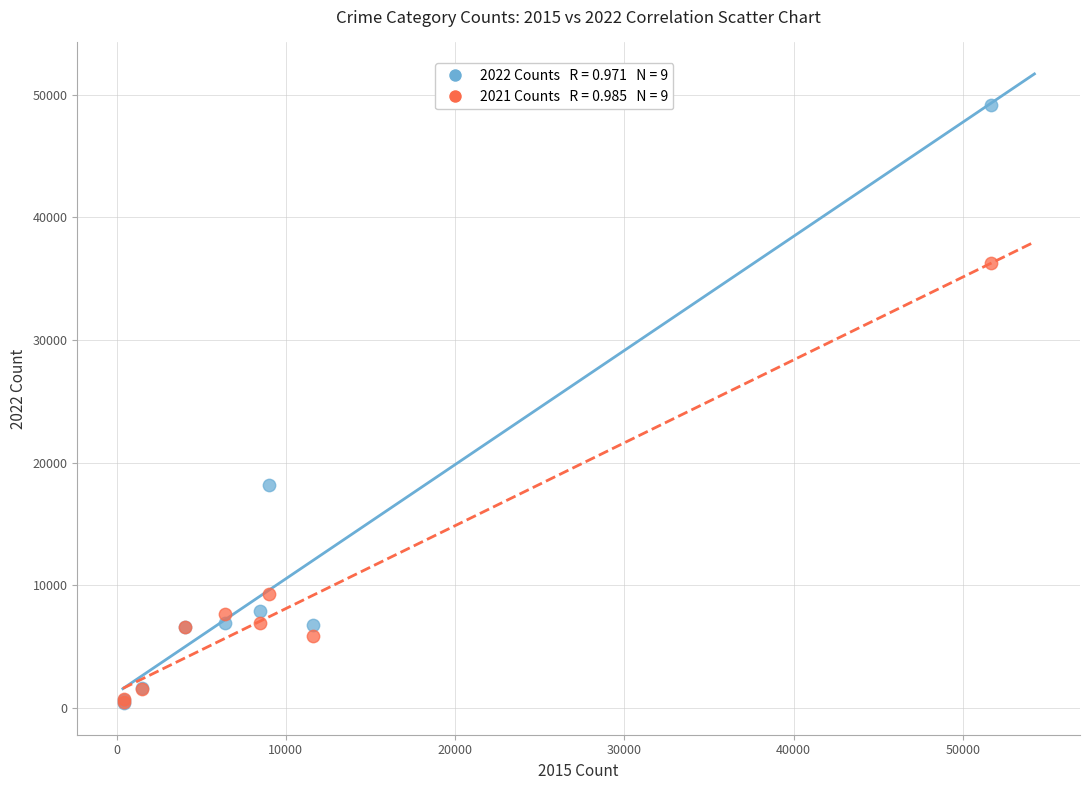

Across all series, what Y value is closest to 24748?

18164